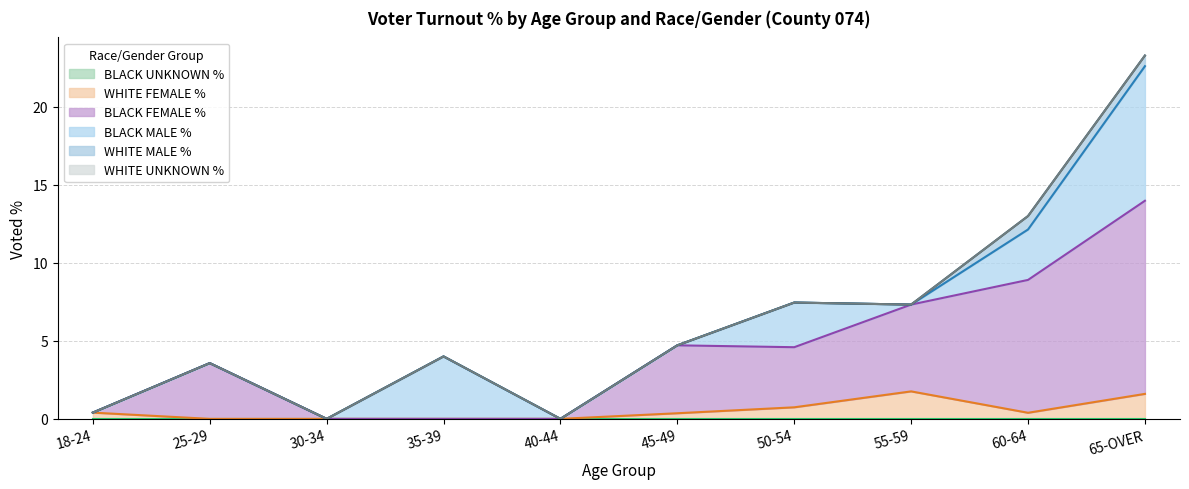

Rank the series by their maximum value, from highest to lowest.

BLACK FEMALE %, BLACK MALE %, WHITE FEMALE %, WHITE MALE %, BLACK UNKNOWN %, WHITE UNKNOWN %